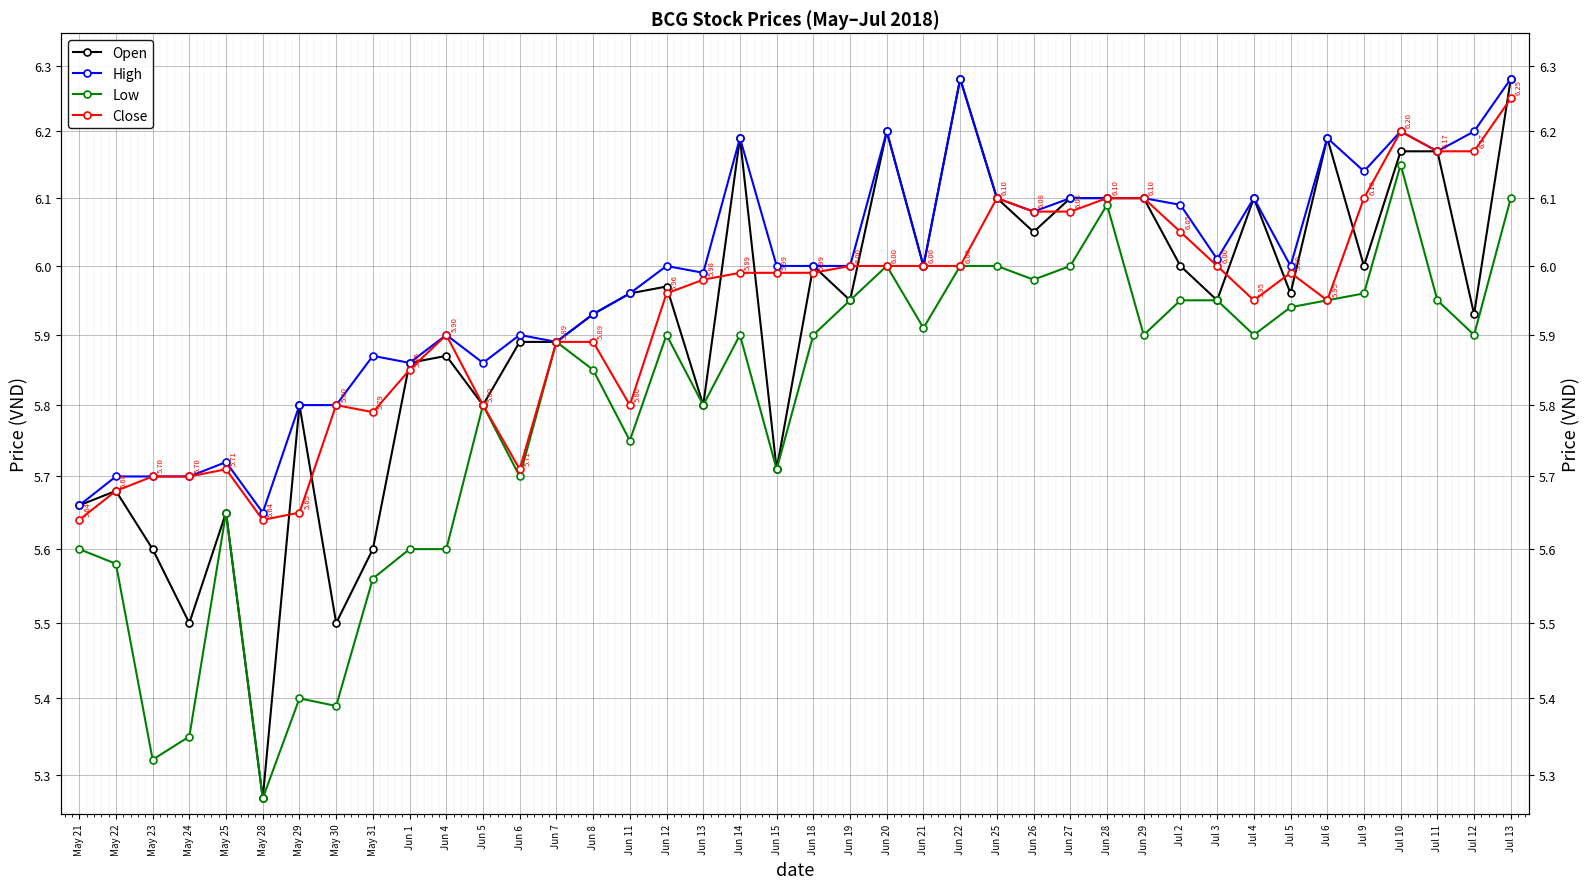

Reading left to right, what are all the values shown in this chart?

Open: May 21=5.7	May 22=5.7	May 23=5.6	May 24=5.5	May 25=5.7	May 28=5.3	May 29=5.8	May 30=5.5	May 31=5.6	Jun 1=5.9	Jun 4=5.9	Jun 5=5.8	Jun 6=5.9	Jun 7=5.9	Jun 8=5.9	Jun 11=6.0	Jun 12=6.0	Jun 13=5.8	Jun 14=6.2	Jun 15=5.7	Jun 18=6.0	Jun 19=6.0	Jun 20=6.2	Jun 21=6.0	Jun 22=6.3	Jun 25=6.1	Jun 26=6.0	Jun 27=6.1	Jun 28=6.1	Jun 29=6.1	Jul 2=6.0	Jul 3=6.0	Jul 4=6.1	Jul 5=6.0	Jul 6=6.2	Jul 9=6.0	Jul 10=6.2	Jul 11=6.2	Jul 12=5.9	Jul 13=6.3
High: May 21=5.7	May 22=5.7	May 23=5.7	May 24=5.7	May 25=5.7	May 28=5.7	May 29=5.8	May 30=5.8	May 31=5.9	Jun 1=5.9	Jun 4=5.9	Jun 5=5.9	Jun 6=5.9	Jun 7=5.9	Jun 8=5.9	Jun 11=6.0	Jun 12=6.0	Jun 13=6.0	Jun 14=6.2	Jun 15=6.0	Jun 18=6.0	Jun 19=6.0	Jun 20=6.2	Jun 21=6.0	Jun 22=6.3	Jun 25=6.1	Jun 26=6.1	Jun 27=6.1	Jun 28=6.1	Jun 29=6.1	Jul 2=6.1	Jul 3=6.0	Jul 4=6.1	Jul 5=6.0	Jul 6=6.2	Jul 9=6.1	Jul 10=6.2	Jul 11=6.2	Jul 12=6.2	Jul 13=6.3
Low: May 21=5.6	May 22=5.6	May 23=5.3	May 24=5.3	May 25=5.7	May 28=5.3	May 29=5.4	May 30=5.4	May 31=5.6	Jun 1=5.6	Jun 4=5.6	Jun 5=5.8	Jun 6=5.7	Jun 7=5.9	Jun 8=5.8	Jun 11=5.8	Jun 12=5.9	Jun 13=5.8	Jun 14=5.9	Jun 15=5.7	Jun 18=5.9	Jun 19=6.0	Jun 20=6.0	Jun 21=5.9	Jun 22=6.0	Jun 25=6.0	Jun 26=6.0	Jun 27=6.0	Jun 28=6.1	Jun 29=5.9	Jul 2=6.0	Jul 3=6.0	Jul 4=5.9	Jul 5=5.9	Jul 6=6.0	Jul 9=6.0	Jul 10=6.2	Jul 11=6.0	Jul 12=5.9	Jul 13=6.1
Close: May 21=5.6	May 22=5.7	May 23=5.7	May 24=5.7	May 25=5.7	May 28=5.6	May 29=5.7	May 30=5.8	May 31=5.8	Jun 1=5.8	Jun 4=5.9	Jun 5=5.8	Jun 6=5.7	Jun 7=5.9	Jun 8=5.9	Jun 11=5.8	Jun 12=6.0	Jun 13=6.0	Jun 14=6.0	Jun 15=6.0	Jun 18=6.0	Jun 19=6.0	Jun 20=6.0	Jun 21=6.0	Jun 22=6.0	Jun 25=6.1	Jun 26=6.1	Jun 27=6.1	Jun 28=6.1	Jun 29=6.1	Jul 2=6.0	Jul 3=6.0	Jul 4=6.0	Jul 5=6.0	Jul 6=6.0	Jul 9=6.1	Jul 10=6.2	Jul 11=6.2	Jul 12=6.2	Jul 13=6.2